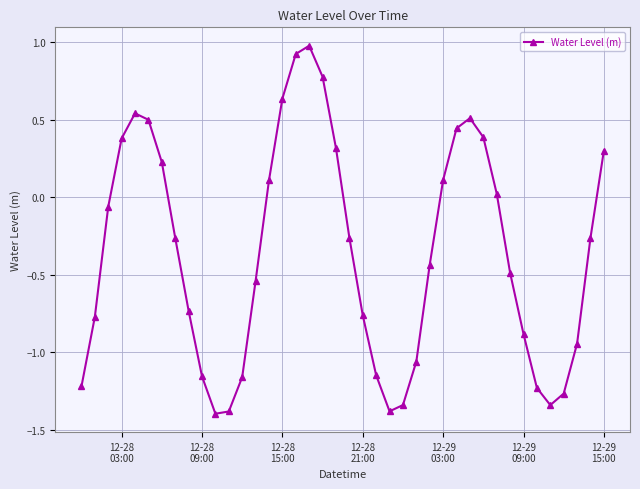

What is the sum of all values?

-14.3